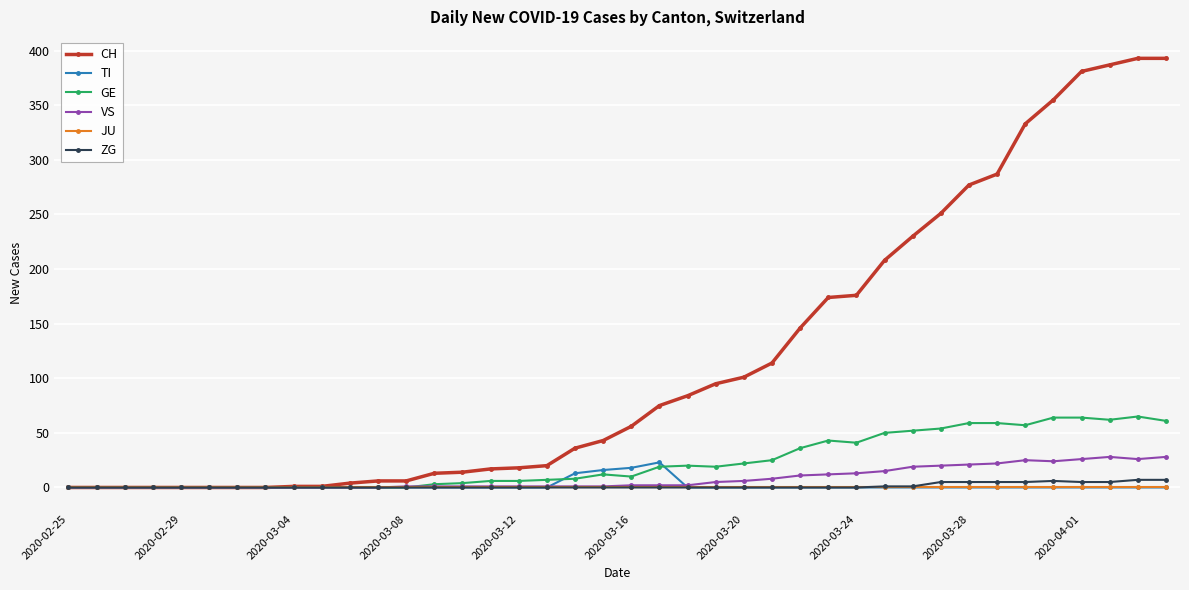

What is the sum of all CH values?

4695